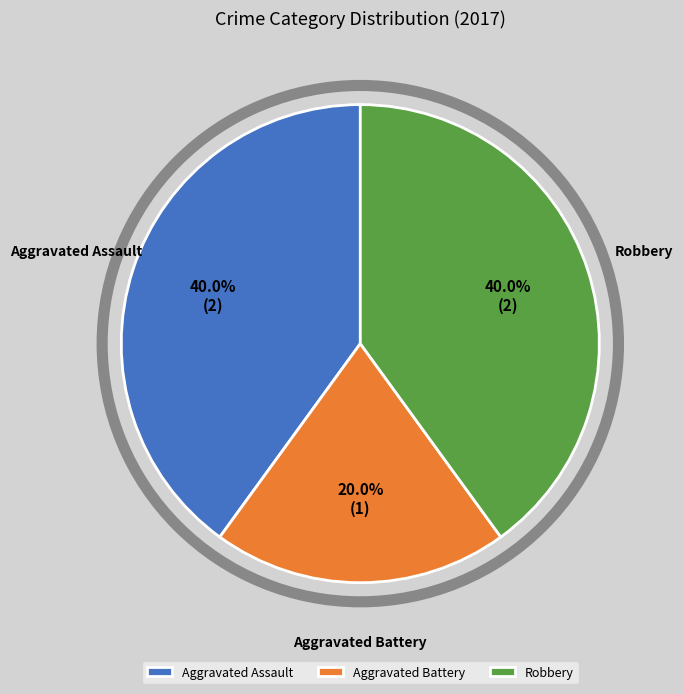

Does Robbery account for over 50% of the chart?

No